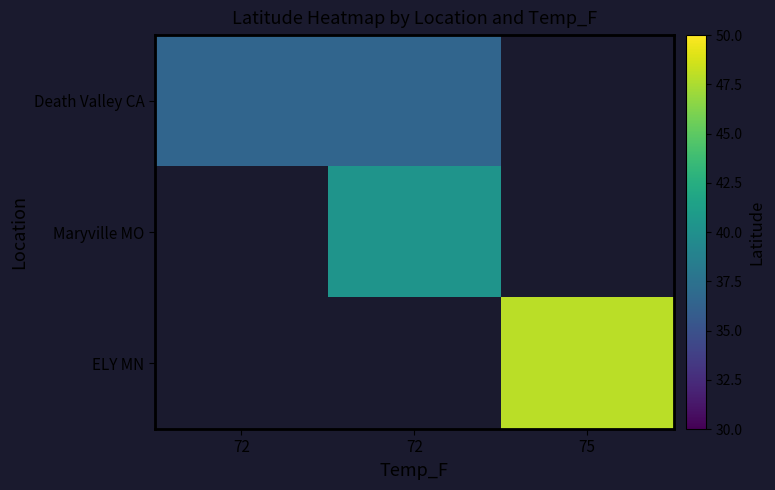

What is the smallest value displayed?

36.5